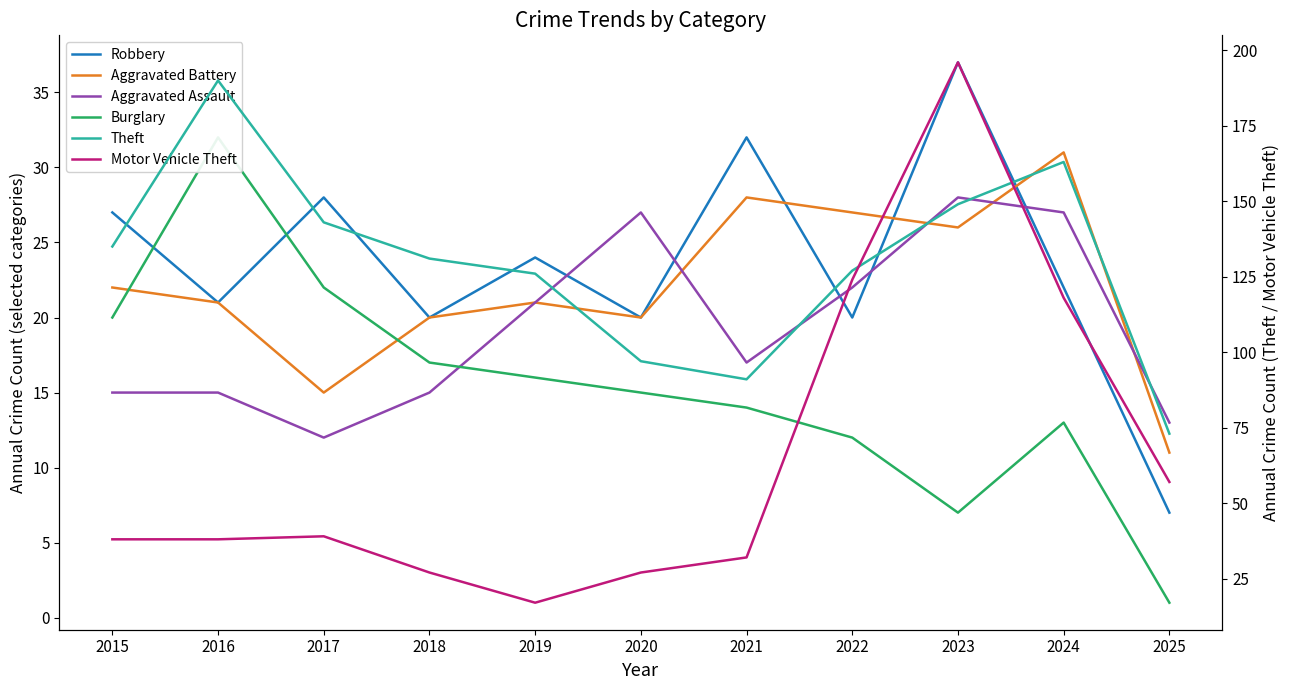

Where is the first local minimum for Aggravated Assault?

2017